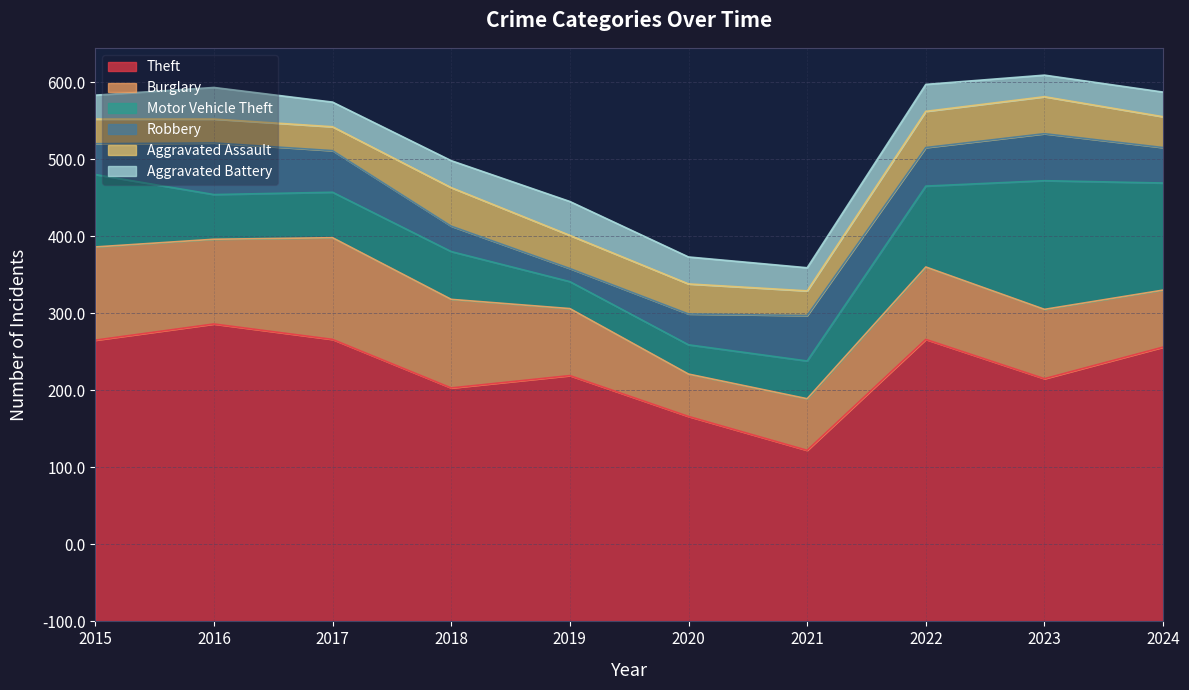

True or false: Aggravated Assault and Motor Vehicle Theft cross at least once.

True